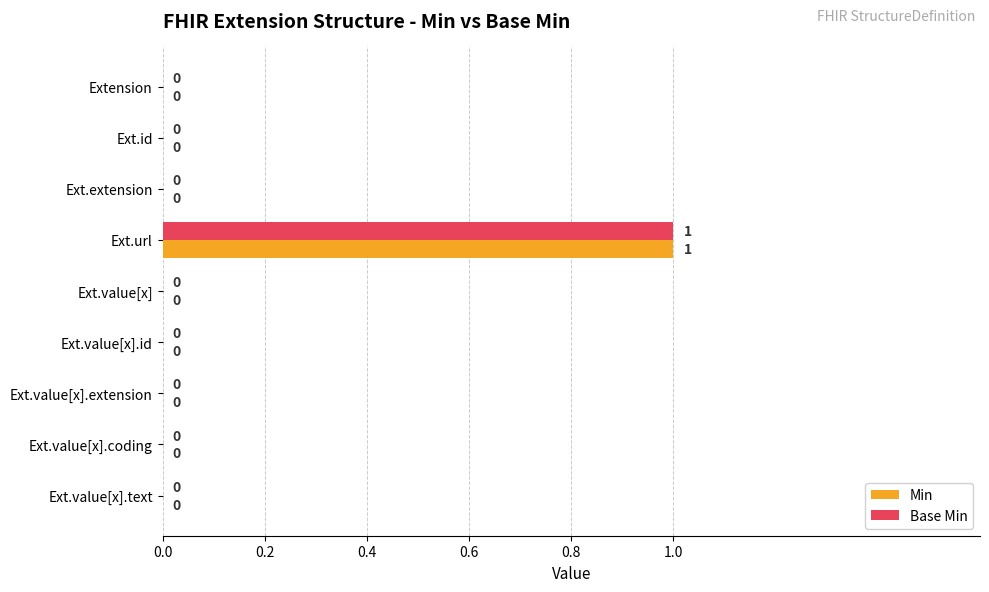

What is the highest value of the Min series?

1